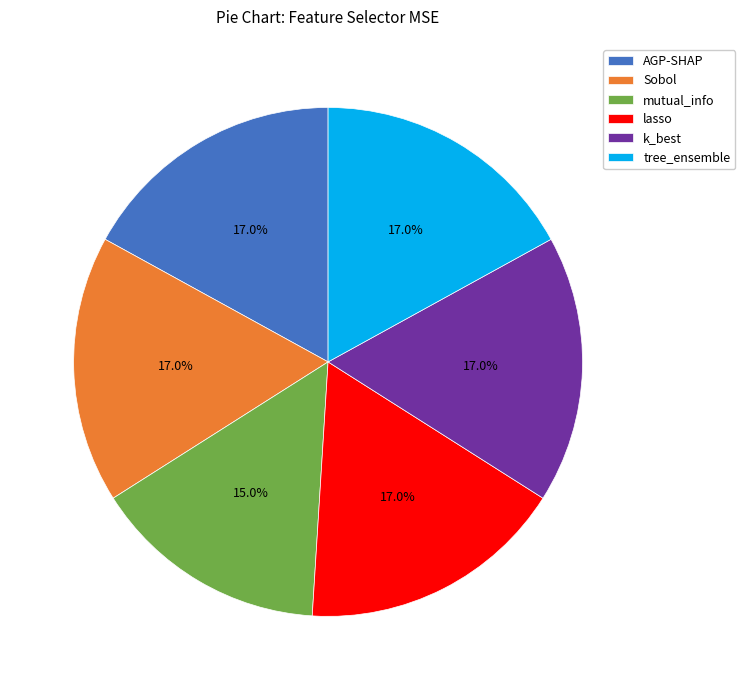

How many slices are in this pie chart?

6